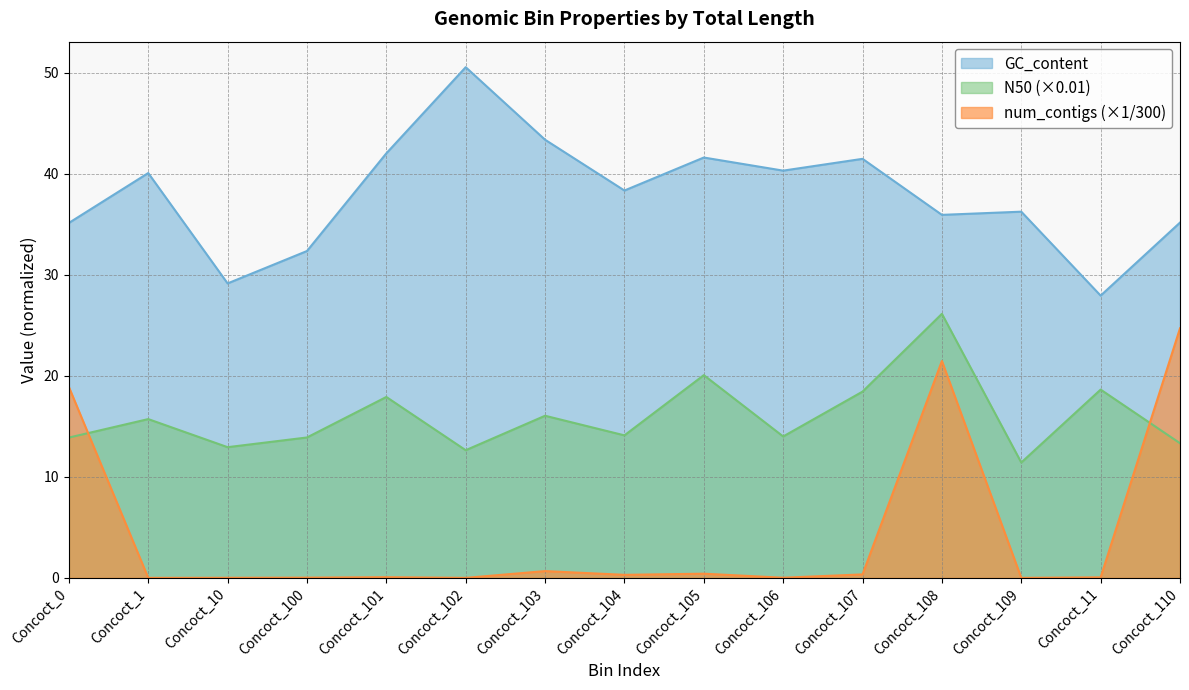

What are all the series names shown in the legend?

GC_content, N50 (×0.01), num_contigs (×1/300)